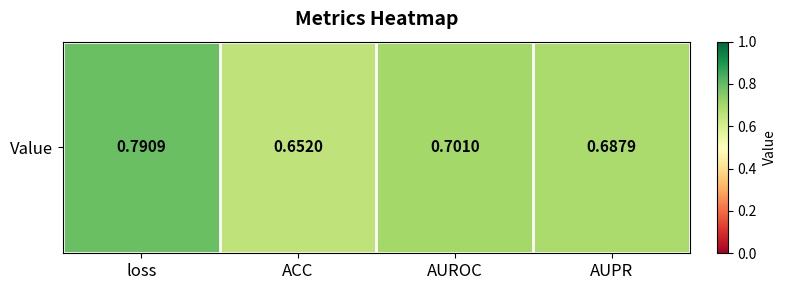

List the labels in order of value, largest first.

loss, AUROC, AUPR, ACC